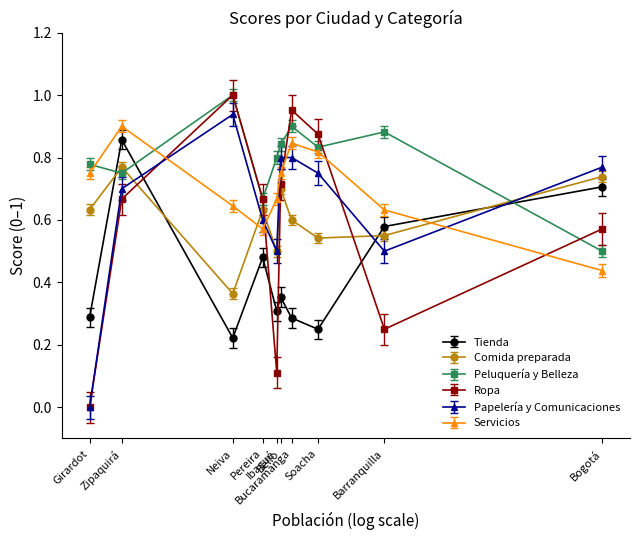

How many interior local peaks does the Tienda series have?

3